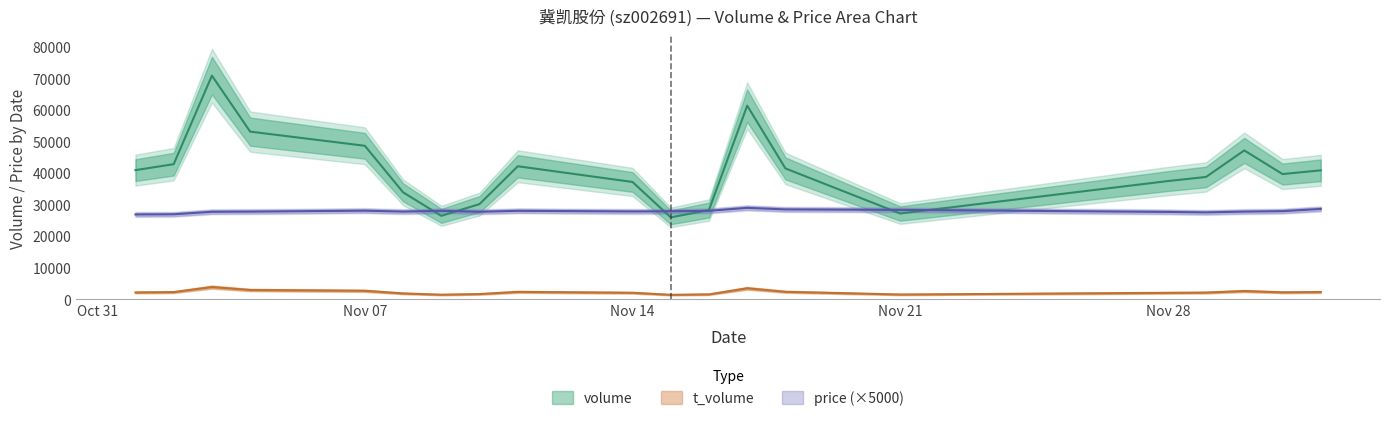

True or false: t_volume and price intersect in this chart.

False